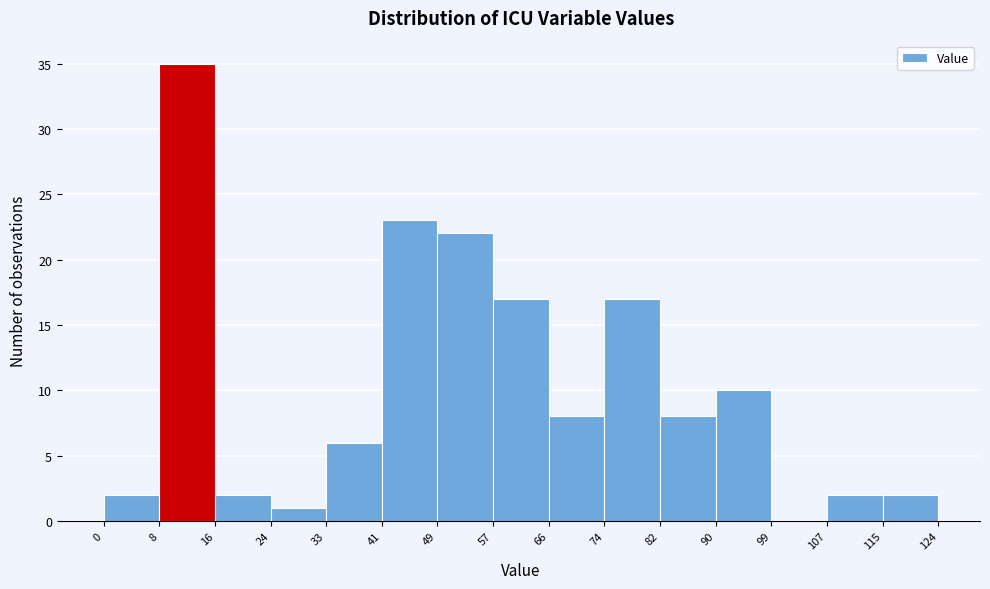

Reading left to right, list every bar in this chart as the range it spans on the x-axis followed by its height. The values are not printed on the chart, so give them approximately, as read against the axis.

0 to 8: 2
8 to 16: 35
16 to 24: 2
24 to 33: 1
33 to 41: 6
41 to 49: 23
49 to 57: 22
57 to 66: 17
66 to 74: 8
74 to 82: 17
82 to 90: 8
90 to 99: 10
99 to 107: 0
107 to 115: 2
115 to 124: 2